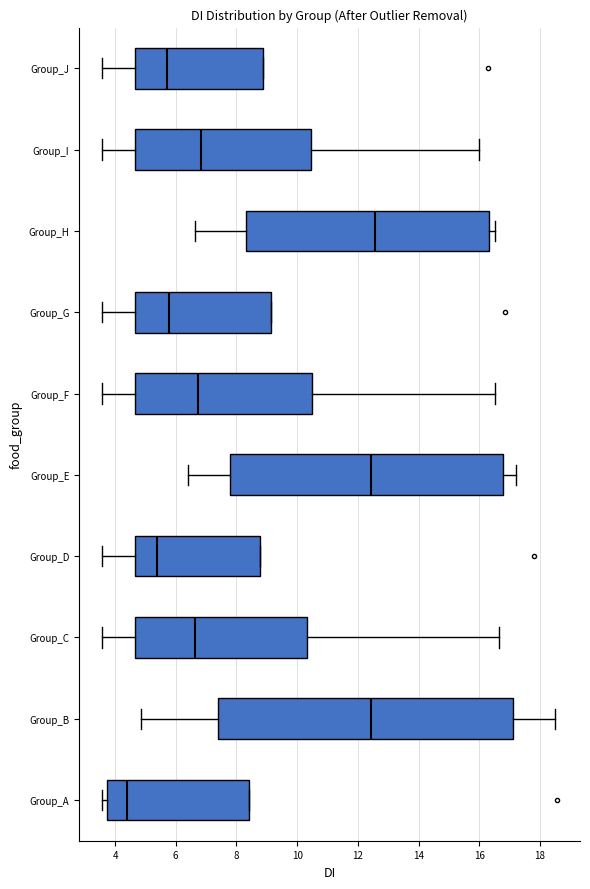

Reading bottom to top, read every box against the x-axis: the position of its median line, the range the box covers, and the ends of its whiskers. The values are not printed on the chart, so give them approximately, as read against the axis.

Group_A: median 4.4, box 3.8 to 8.4, whiskers 3.6 to 8.4
Group_B: median 12.4, box 7.4 to 17.2, whiskers 4.8 to 18.4
Group_C: median 6.6, box 4.6 to 10.4, whiskers 3.6 to 16.6
Group_D: median 5.4, box 4.6 to 8.8, whiskers 3.6 to 8.8
Group_E: median 12.4, box 7.8 to 16.8, whiskers 6.4 to 17.2
Group_F: median 6.8, box 4.6 to 10.4, whiskers 3.6 to 16.6
Group_G: median 5.8, box 4.6 to 9.2, whiskers 3.6 to 9.2
Group_H: median 12.6, box 8.4 to 16.4, whiskers 6.6 to 16.6
Group_I: median 6.8, box 4.6 to 10.4, whiskers 3.6 to 16.0
Group_J: median 5.8, box 4.6 to 8.8, whiskers 3.6 to 8.8